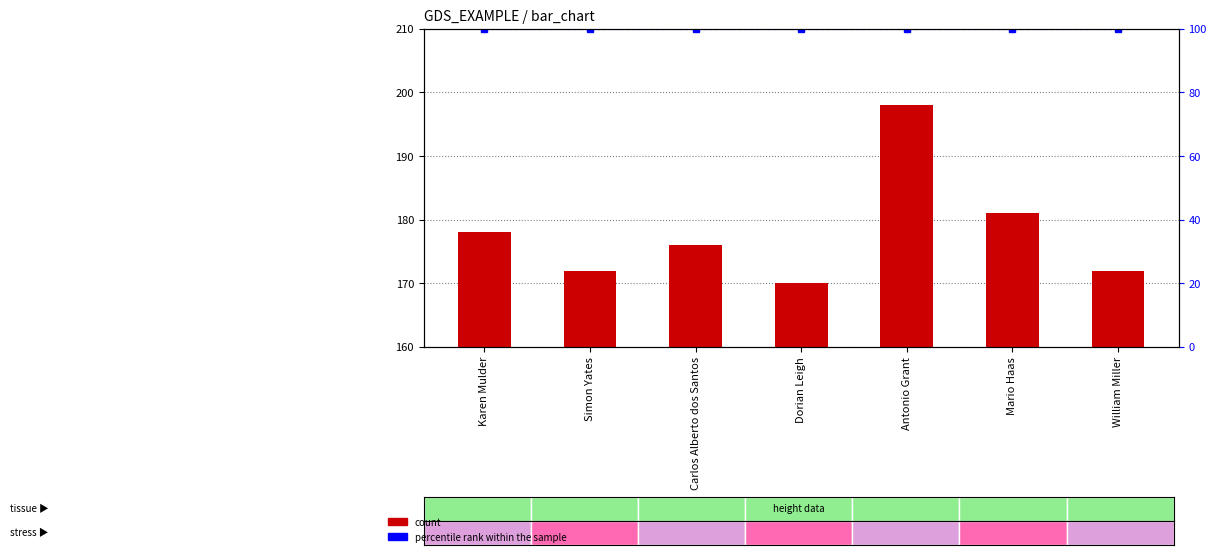

Does the chart contain stacked bars?

No